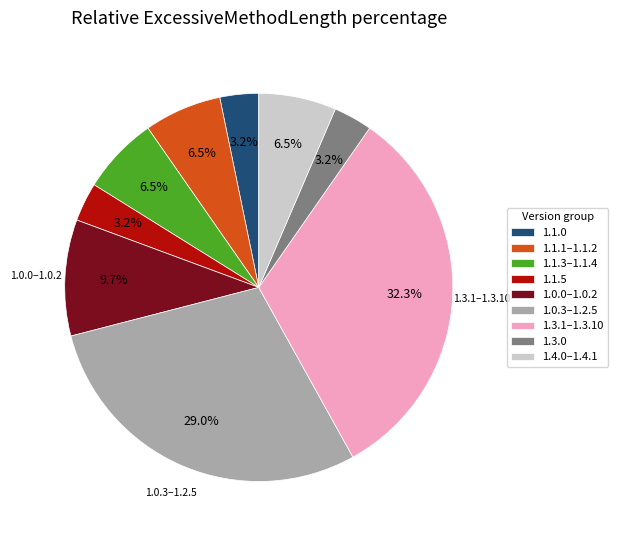

Which has a higher value, 1.1.0 or 1.1.3–1.1.4?

1.1.3–1.1.4